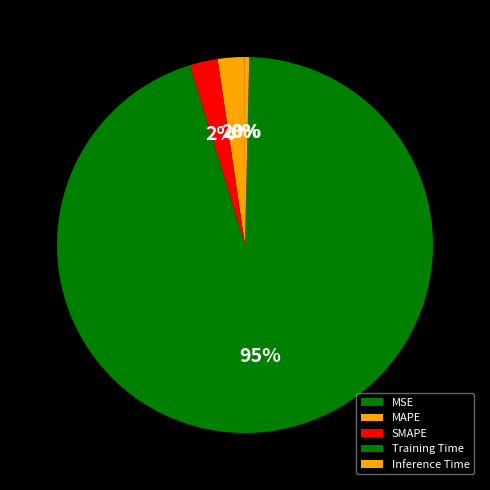

To the nearest percent, what portion does Training Time represent?

95%